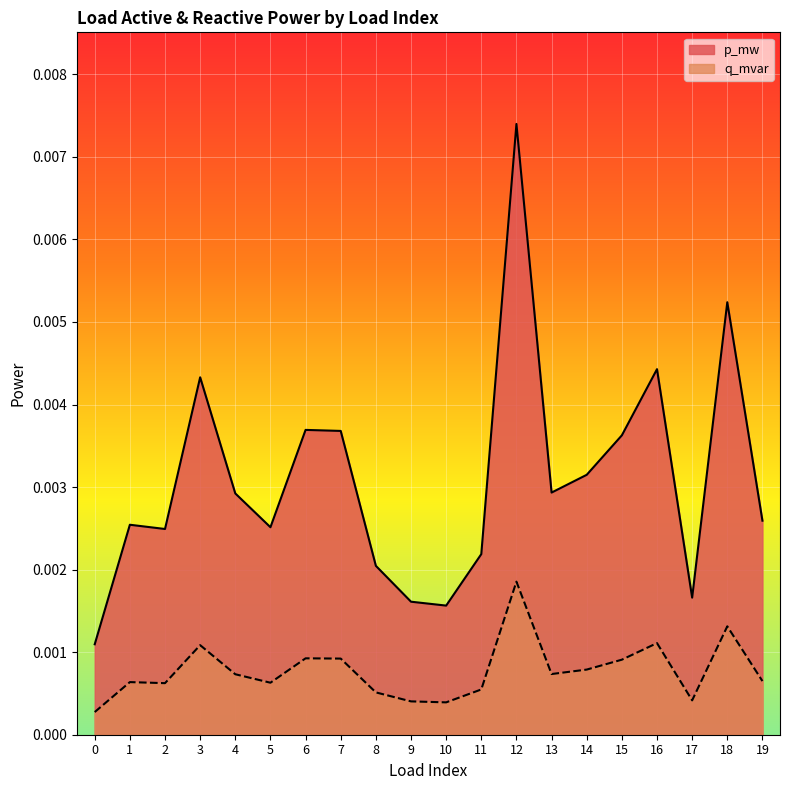

True or false: q_mvar and p_mw intersect in this chart.

False